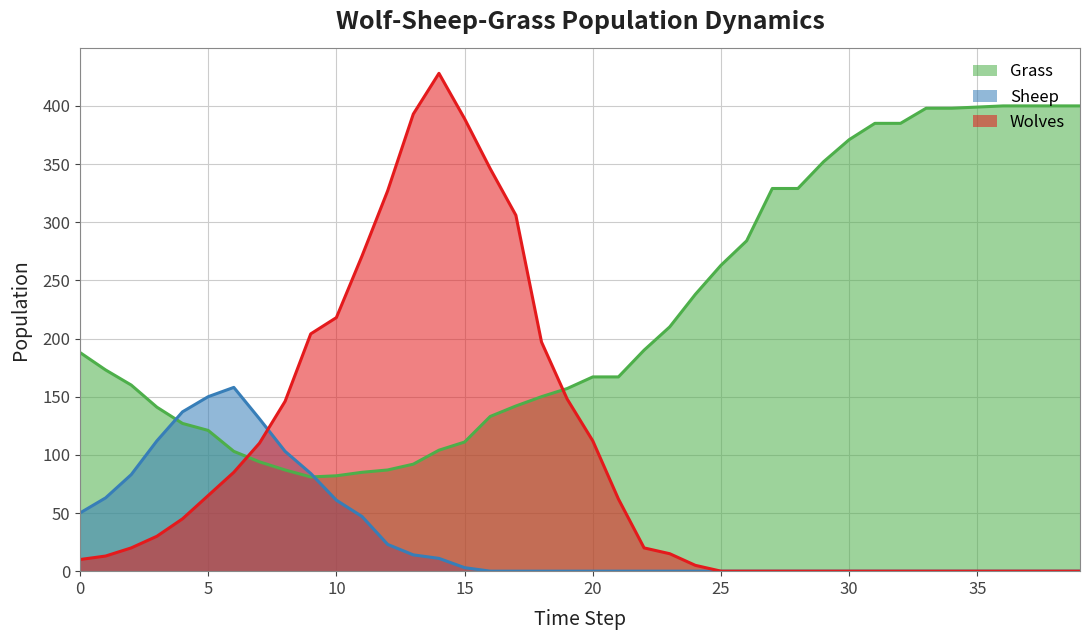

Reading left to right, what are all the values shown in this chart?

Grass: 188	173	160	141	127	121	103	94	87	81	82	85	87	92	104	111	133	142	150	157	167	167	190	210	238	263	284	329	329	352	371	385	385	398	398	399	400	400	400	400
Wolves: 10	13	20	30	45	65	85	110	146	204	218	271	327	393	428	389	346	306	197	148	112	62	20	15	5	0	0	0	0	0	0	0	0	0	0	0	0	0	0	0
Sheep: 50	63	83	112	137	150	158	131	103	84	61	47	23	14	11	3	0	0	0	0	0	0	0	0	0	0	0	0	0	0	0	0	0	0	0	0	0	0	0	0